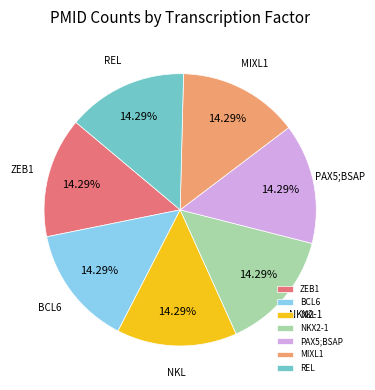

Approximately how many times larger is the value at REL compared to NKX2-1?

1.0